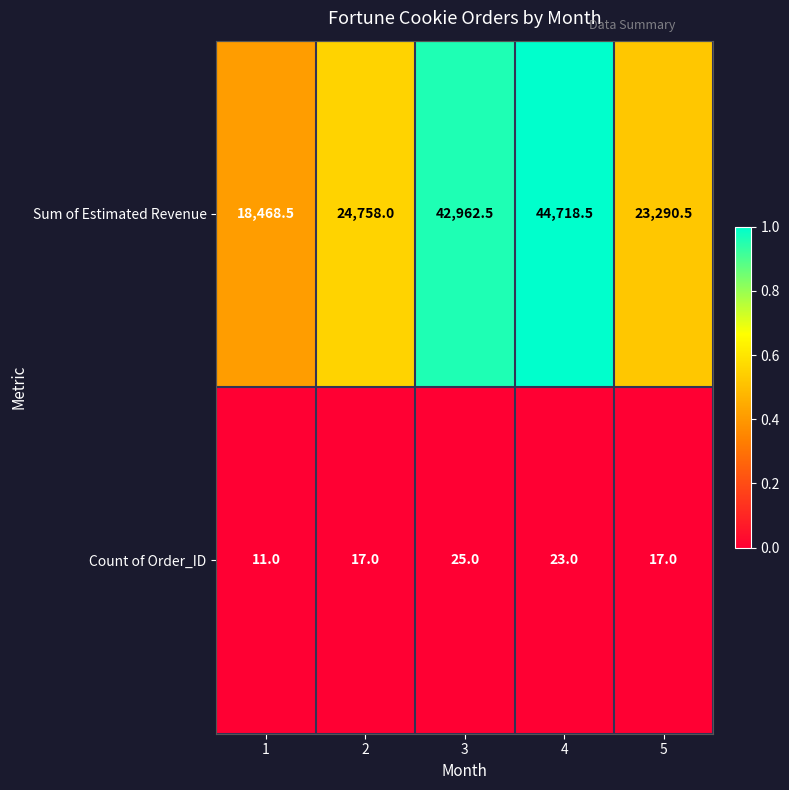

Is it true that Sum of Estimated Revenue equals 8343.0 at 1?

False